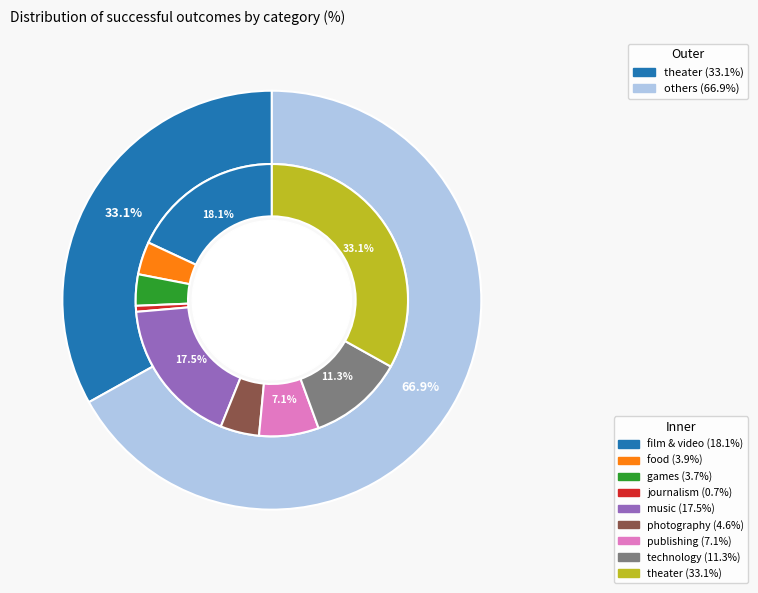

Is the sum of games and film & video greater than half?

No